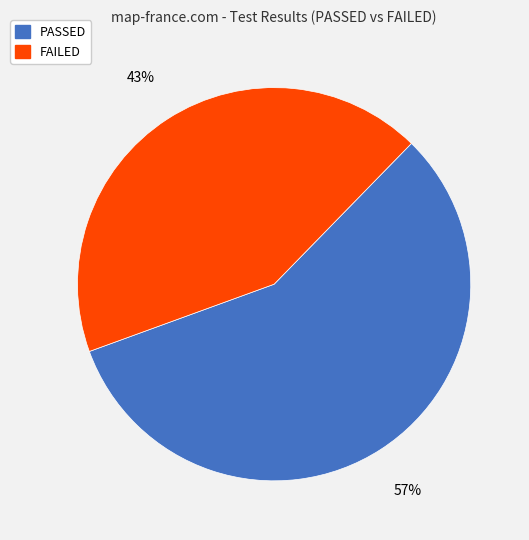

Between PASSED and FAILED, which is larger?

PASSED